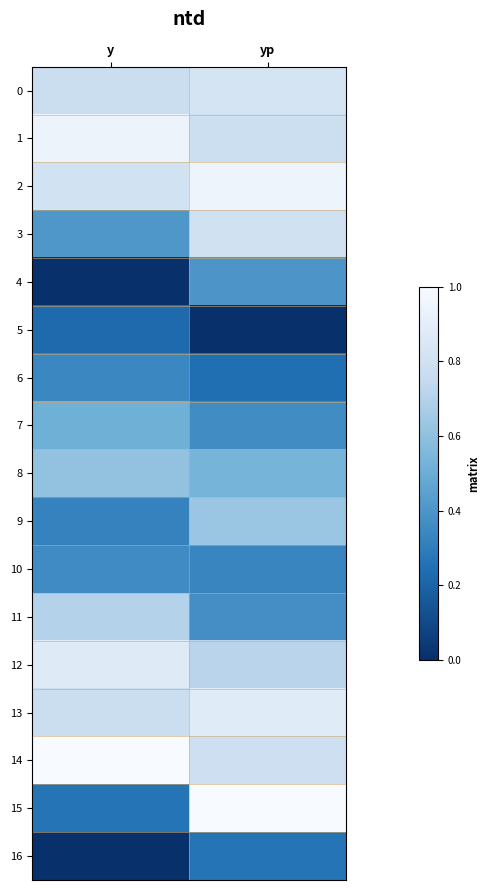

Reading left to right, transcribe all the data shown in this chart.

0: y=0.8	yp=0.8
1: y=0.9	yp=0.8
2: y=0.8	yp=0.9
3: y=0.4	yp=0.8
4: y=0.0	yp=0.4
5: y=0.2	yp=0.0
6: y=0.3	yp=0.2
7: y=0.5	yp=0.4
8: y=0.6	yp=0.5
9: y=0.3	yp=0.6
10: y=0.4	yp=0.3
11: y=0.7	yp=0.4
12: y=0.9	yp=0.7
13: y=0.8	yp=0.9
14: y=1.0	yp=0.8
15: y=0.3	yp=1.0
16: y=0.0	yp=0.3